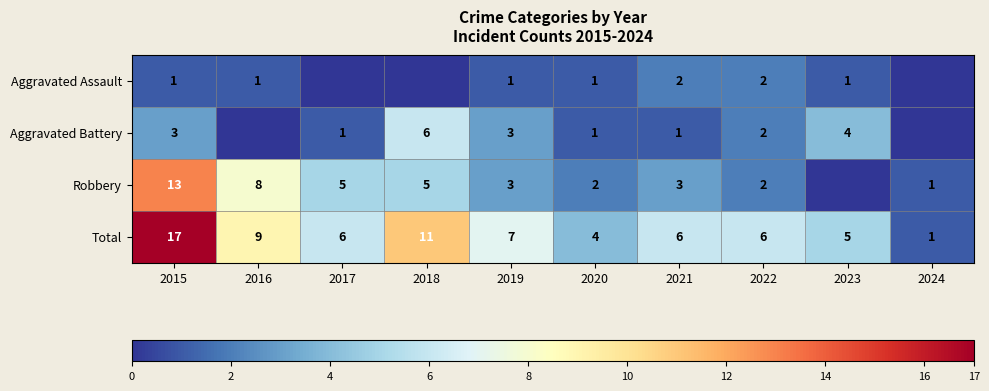

What is the difference between the second highest and minimum values in the Total series?

10